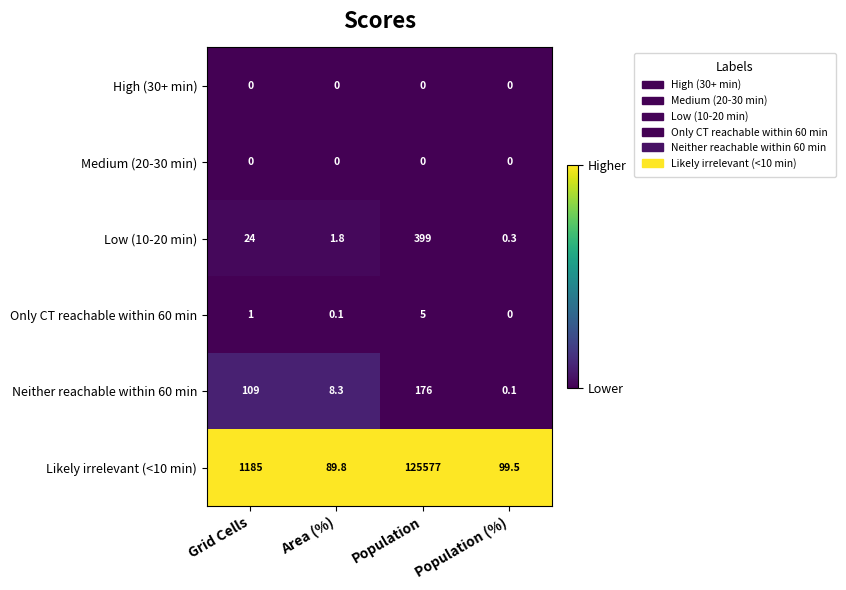

At which category is the sum across all series the highest?

Population